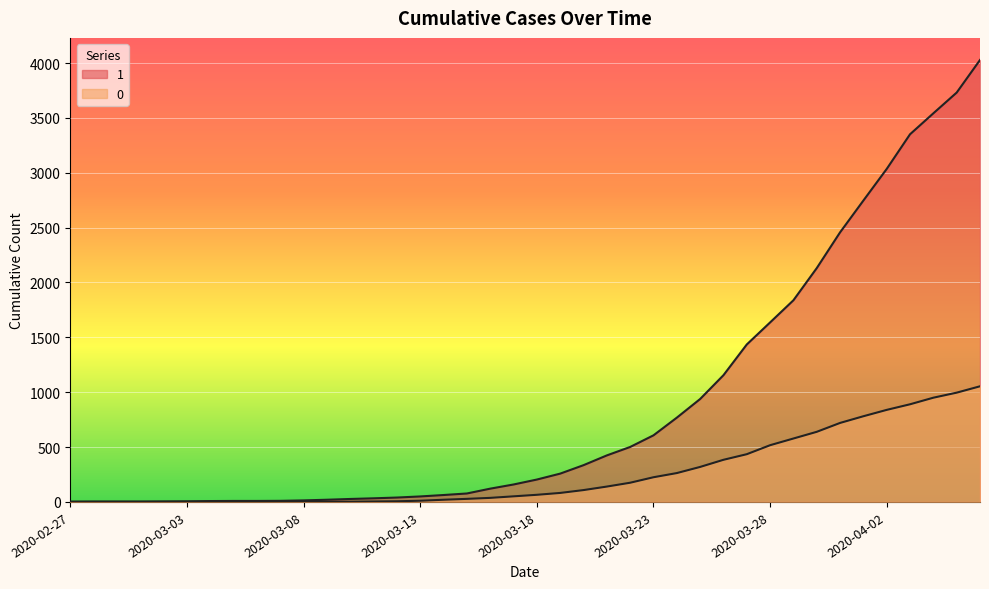

Rank the categories by 0 value from lowest to highest.

2020-02-27, 2020-02-28, 2020-02-29, 2020-03-01, 2020-03-02, 2020-03-03, 2020-03-04, 2020-03-05, 2020-03-06, 2020-03-07, 2020-03-08, 2020-03-09, 2020-03-10, 2020-03-11, 2020-03-12, 2020-03-13, 2020-03-14, 2020-03-15, 2020-03-16, 2020-03-17, 2020-03-18, 2020-03-19, 2020-03-20, 2020-03-21, 2020-03-22, 2020-03-23, 2020-03-24, 2020-03-25, 2020-03-26, 2020-03-27, 2020-03-28, 2020-03-29, 2020-03-30, 2020-03-31, 2020-04-01, 2020-04-02, 2020-04-03, 2020-04-04, 2020-04-05, 2020-04-06